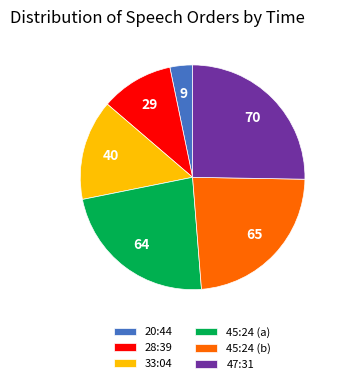

The 47:31 slice represents 34% of the pie. True or false?

False